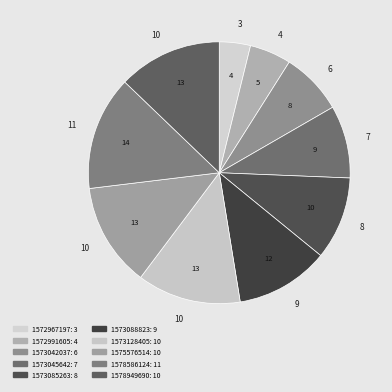

How many slices are in this pie chart?

10